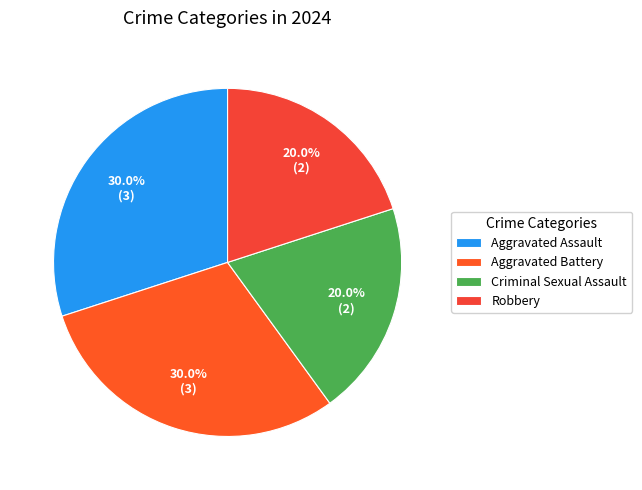

To the nearest percent, what is the difference between the Aggravated Battery and Robbery slice percentages?

10%